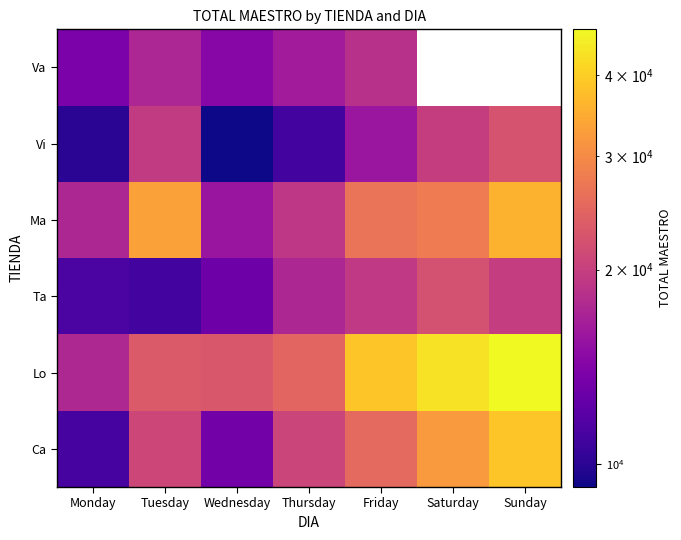

What is the difference between the Ca values at Friday and Tuesday?

4303.1